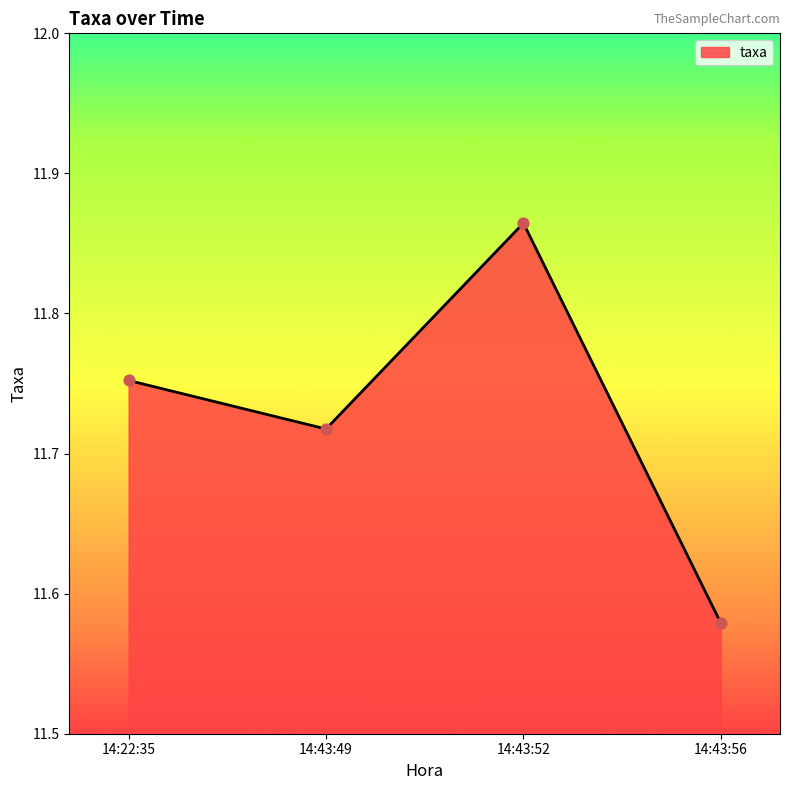

What is the change in value from 14:43:49 to 14:43:52?

+0.1